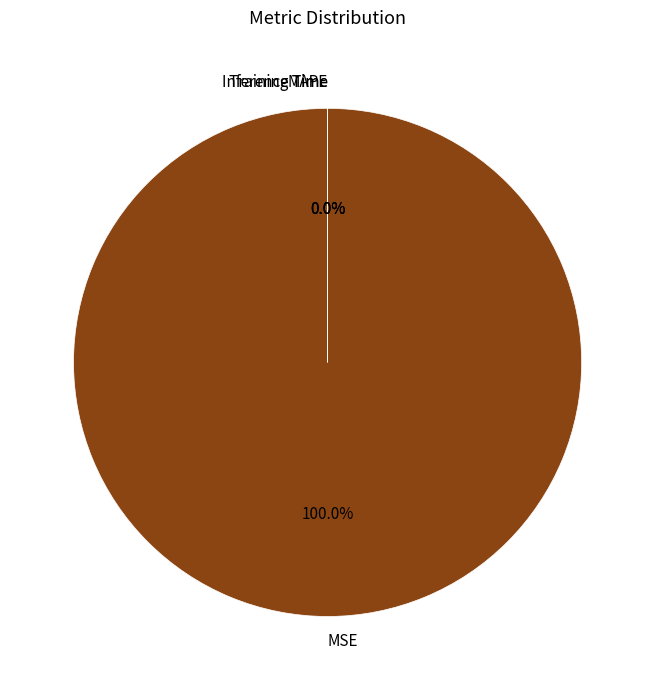

To the nearest percent, what is the combined percentage of MSE and Training Time?

100%